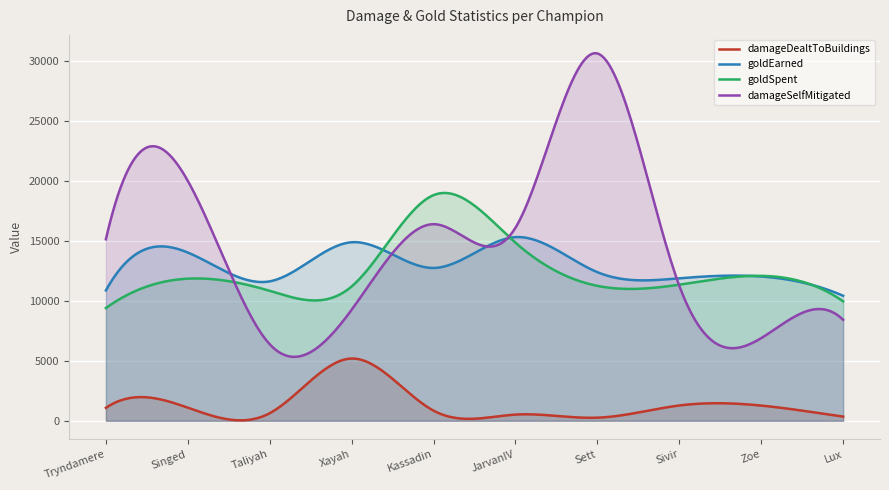

At which category does damageDealtToBuildings reach its first local peak?

Singed